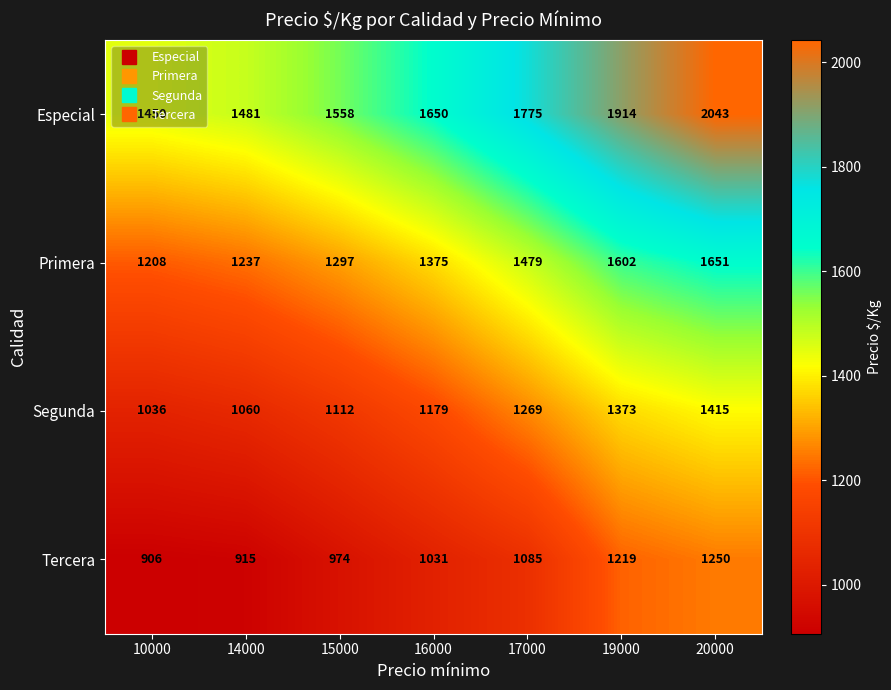

List the labels in order of Segunda value, largest first.

20000, 19000, 17000, 16000, 15000, 14000, 10000